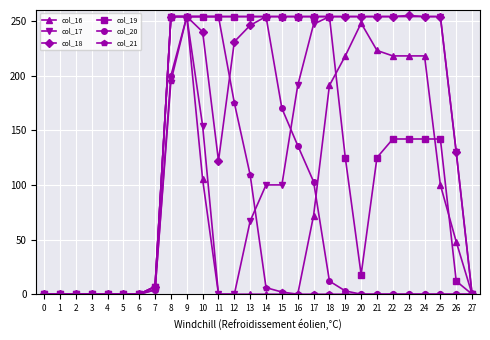

True or false: col_18 has a value of 254 at 19.

True